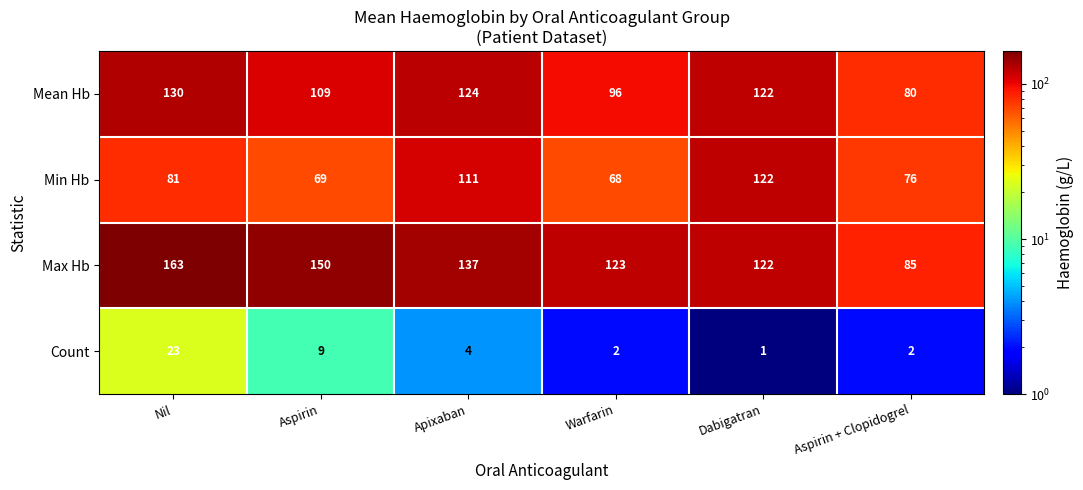

Reading left to right, extract all data points from this chart.

Mean Hb: 130	109	124	96	122	80
Min Hb: 81	69	111	68	122	76
Max Hb: 163	150	137	123	122	85
Count: 23	9	4	2	1	2